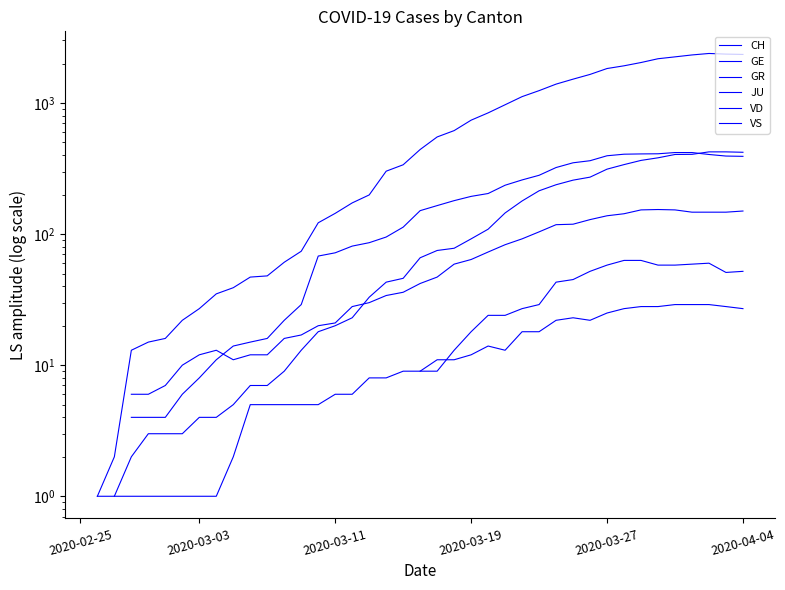

Which series changed the most between 30 and 38?

CH